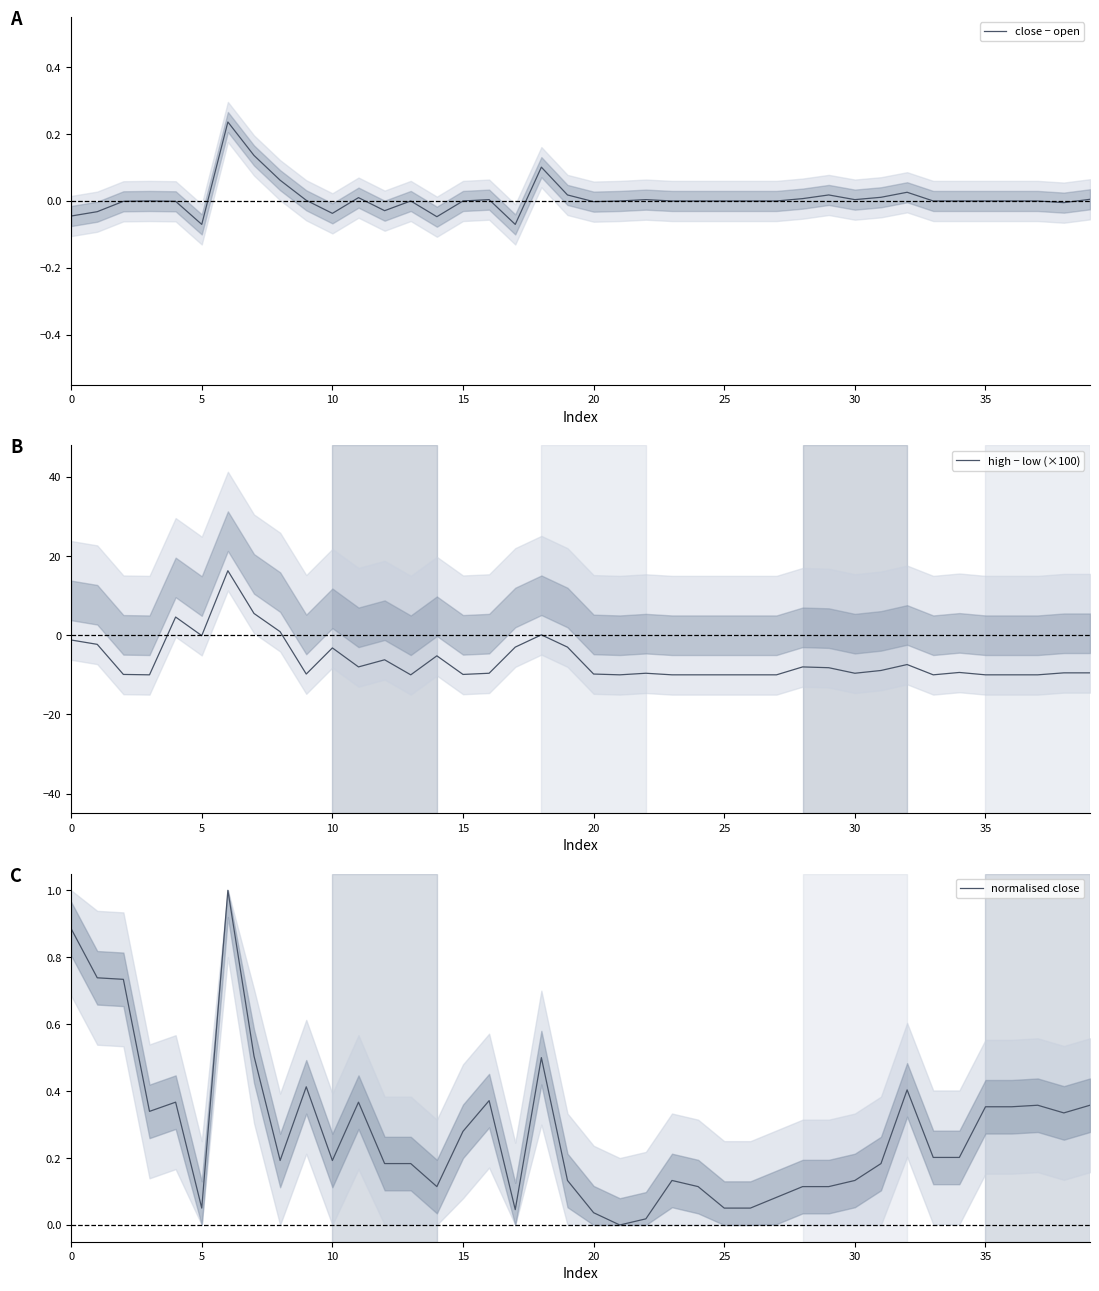

Between 19 and 16, which is larger?

19